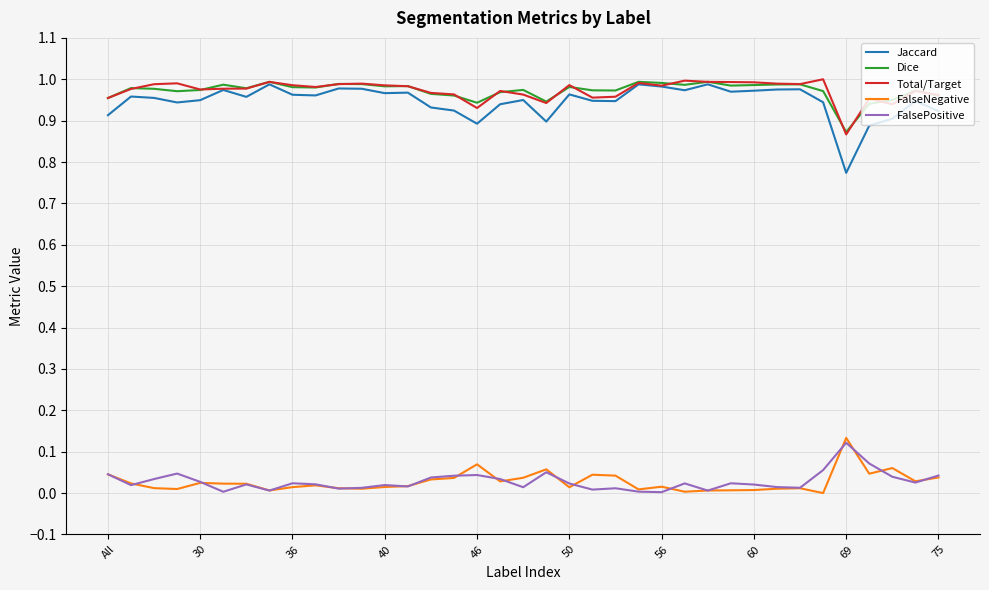

How many categories are shown in the chart?

37